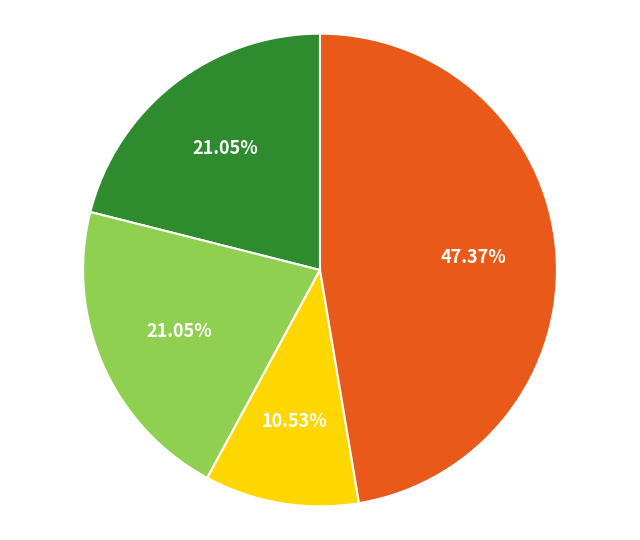

Does any single category account for the majority?

No